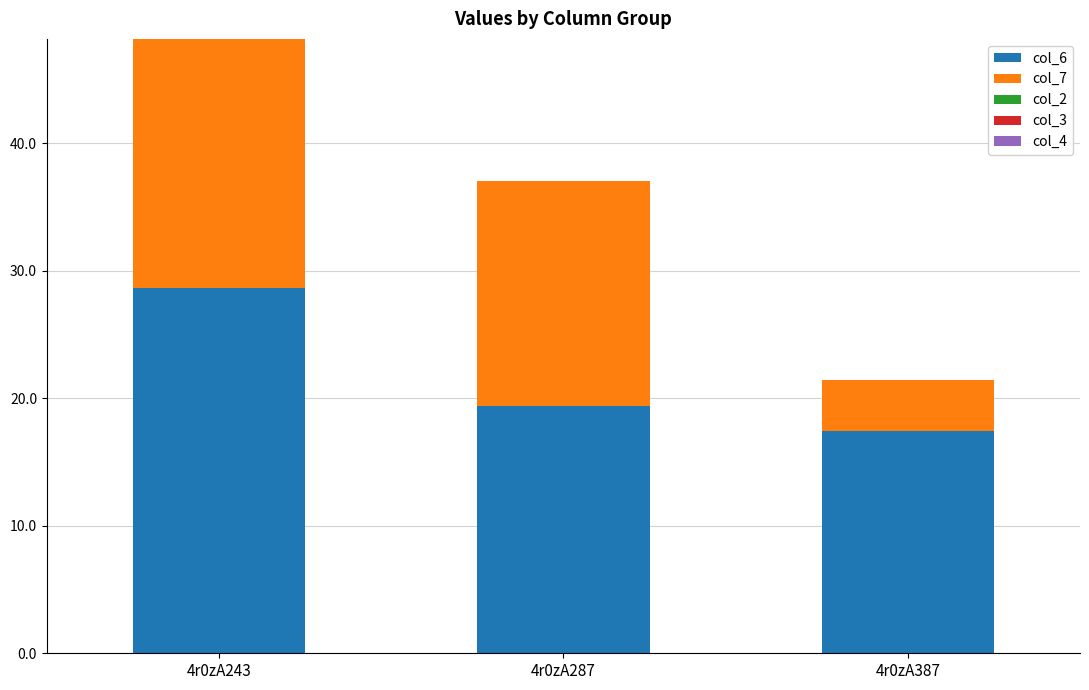

Are the bars grouped side by side (vs. stacked)?

No